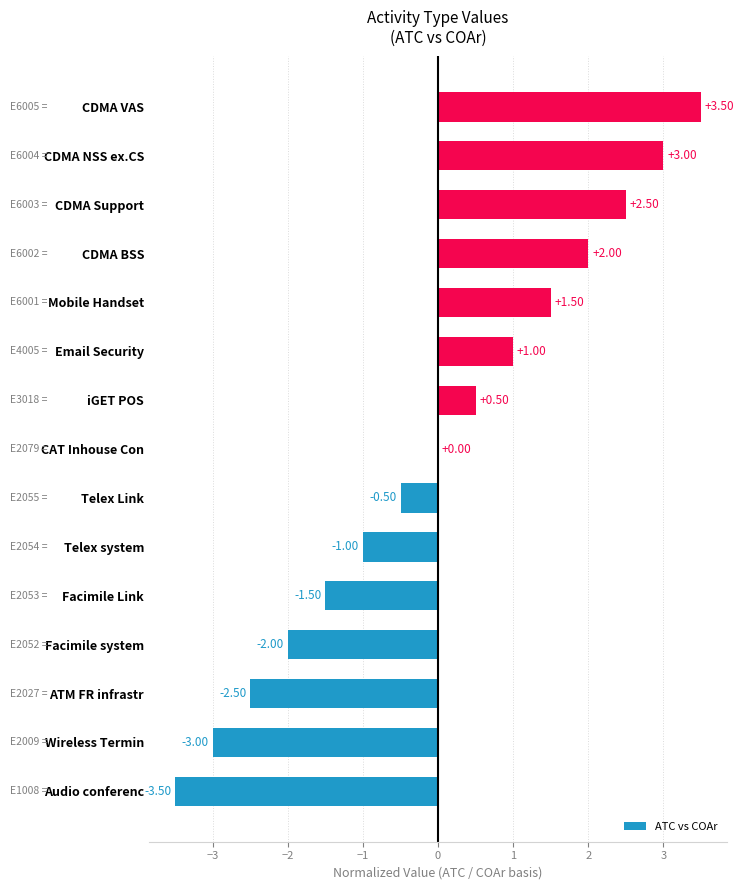

Which category has the highest value across all series?

CDMA VAS